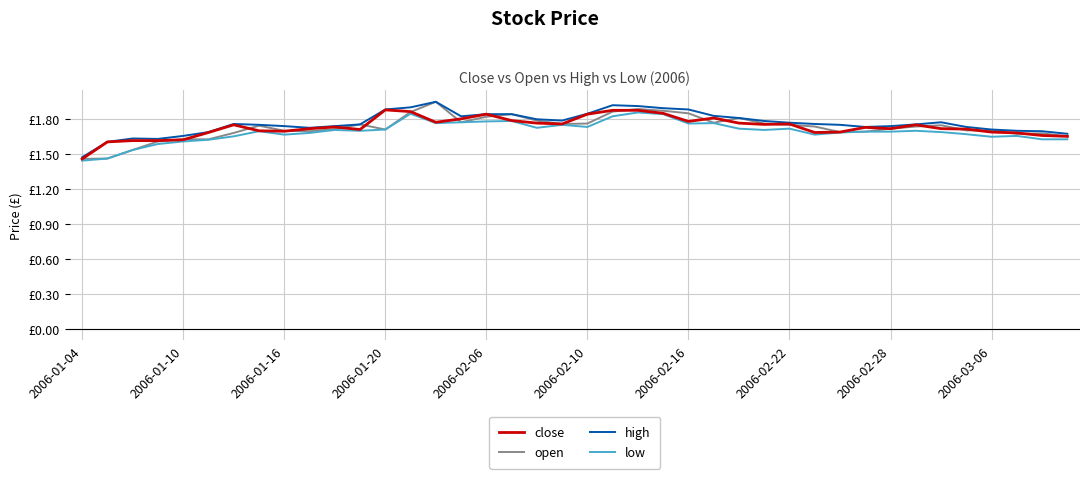

How many interior local peaks does the open series have?

8